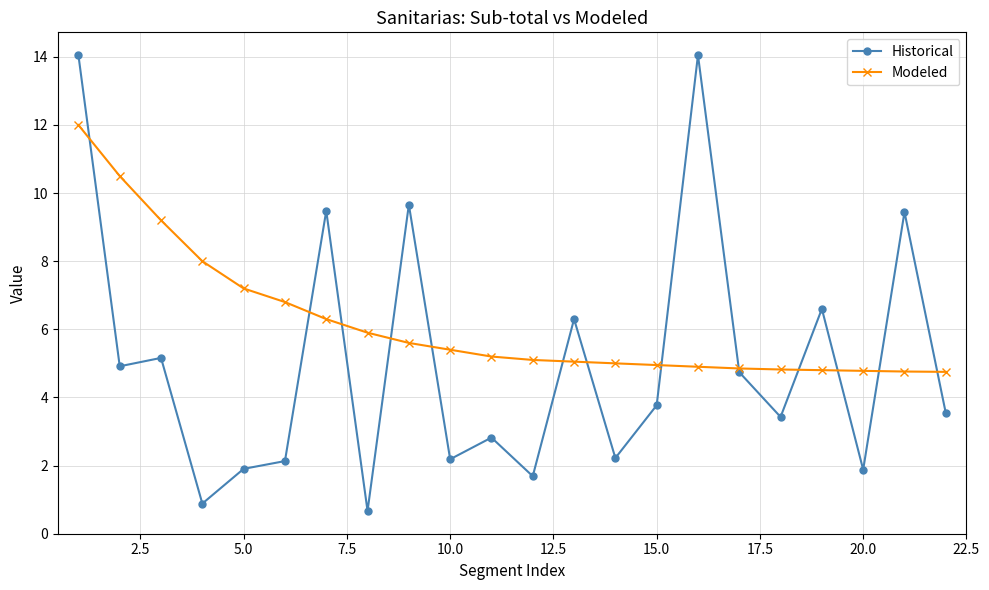

What is the value of the Modeled point at the 7th from the left?

6.3